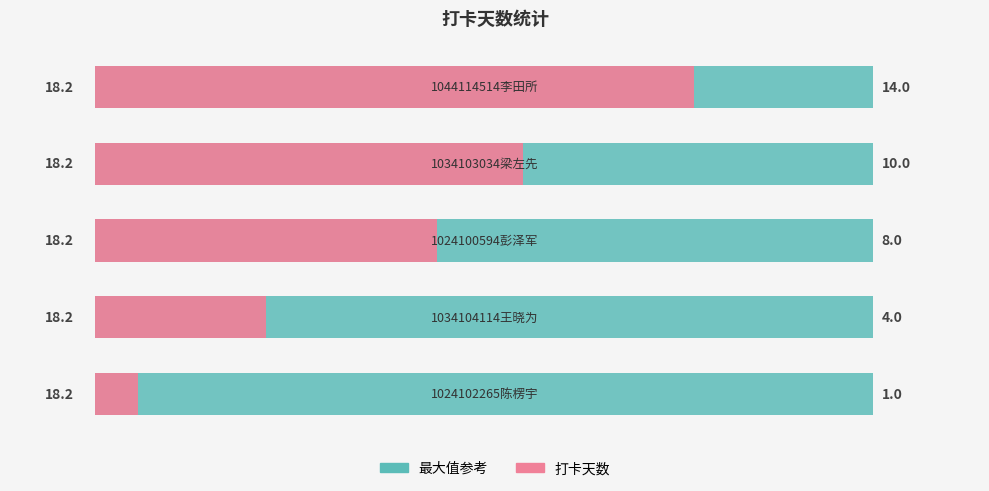

Is it true that 实际打卡 equals 4.0 at 1?

True